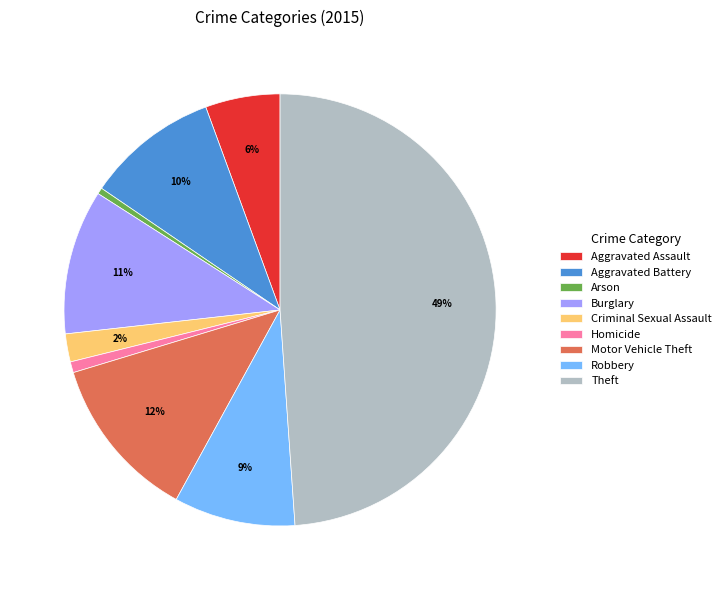

Is it true that Aggravated Assault is 6% of the pie?

True